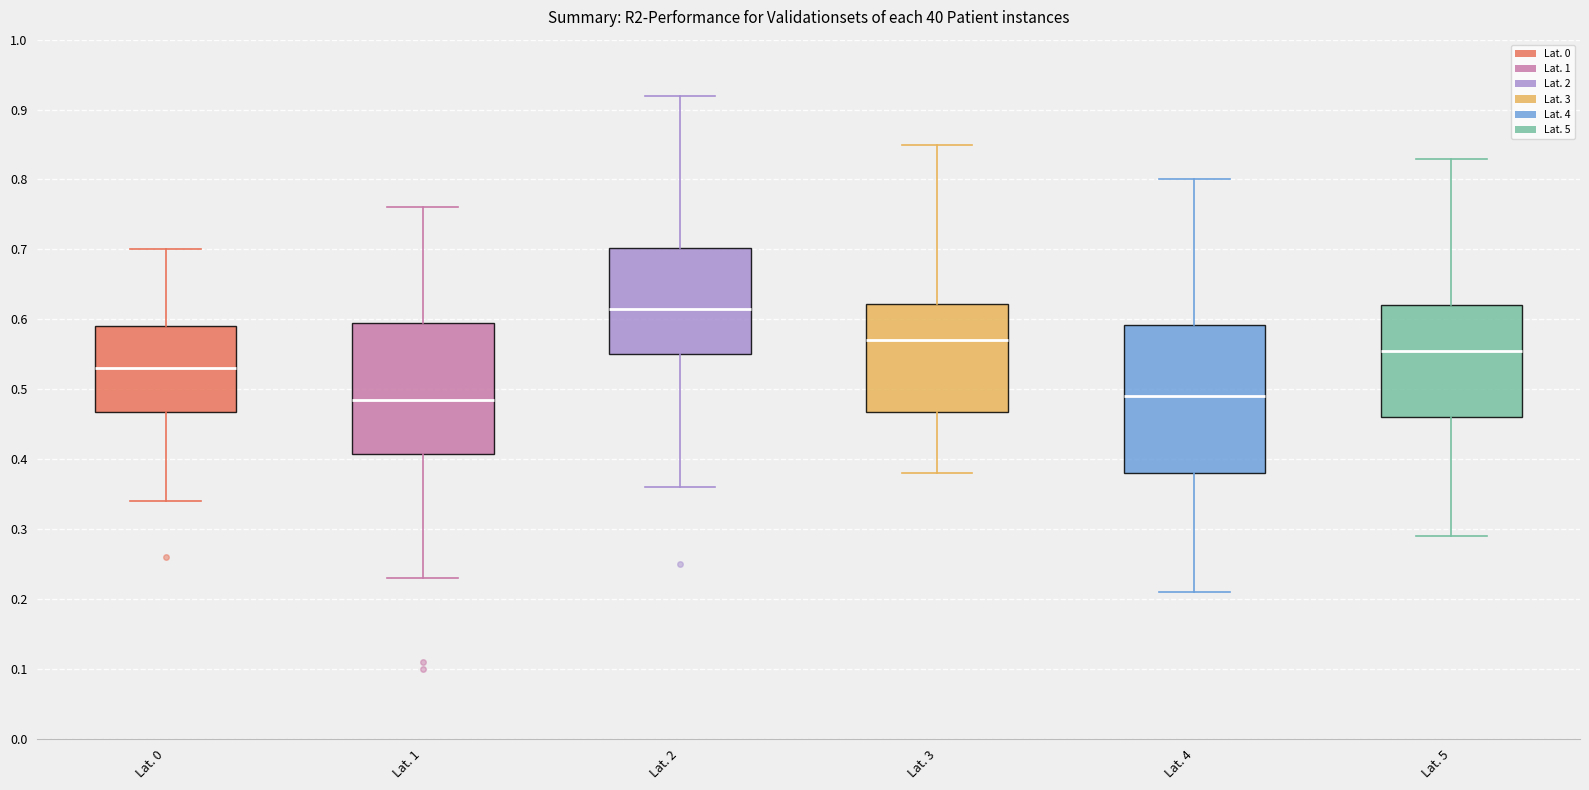

Reading left to right, read every box against the y-axis: the position of its median line, the range the box covers, and the ends of its whiskers. The values are not printed on the chart, so give them approximately, as read against the axis.

Lat. 0: median 0.53, box 0.47 to 0.59, whiskers 0.34 to 0.70
Lat. 1: median 0.49, box 0.41 to 0.60, whiskers 0.23 to 0.76
Lat. 2: median 0.62, box 0.55 to 0.70, whiskers 0.36 to 0.92
Lat. 3: median 0.57, box 0.47 to 0.62, whiskers 0.38 to 0.85
Lat. 4: median 0.49, box 0.38 to 0.59, whiskers 0.21 to 0.80
Lat. 5: median 0.56, box 0.46 to 0.62, whiskers 0.29 to 0.83